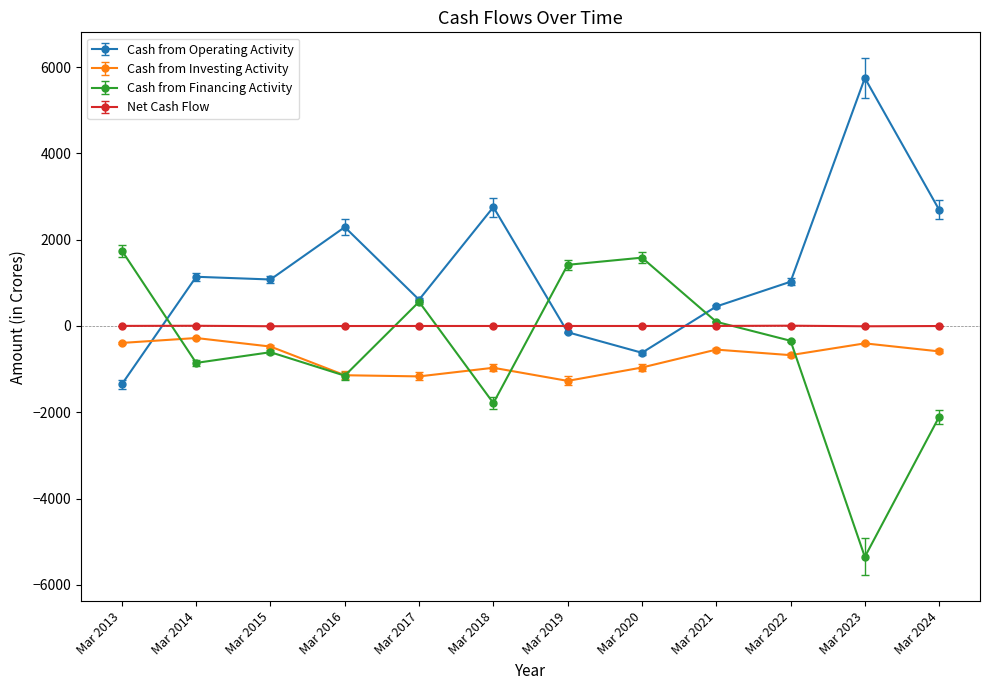

True or false: Cash from Operating Activity has more than 0 interior local peaks.

True